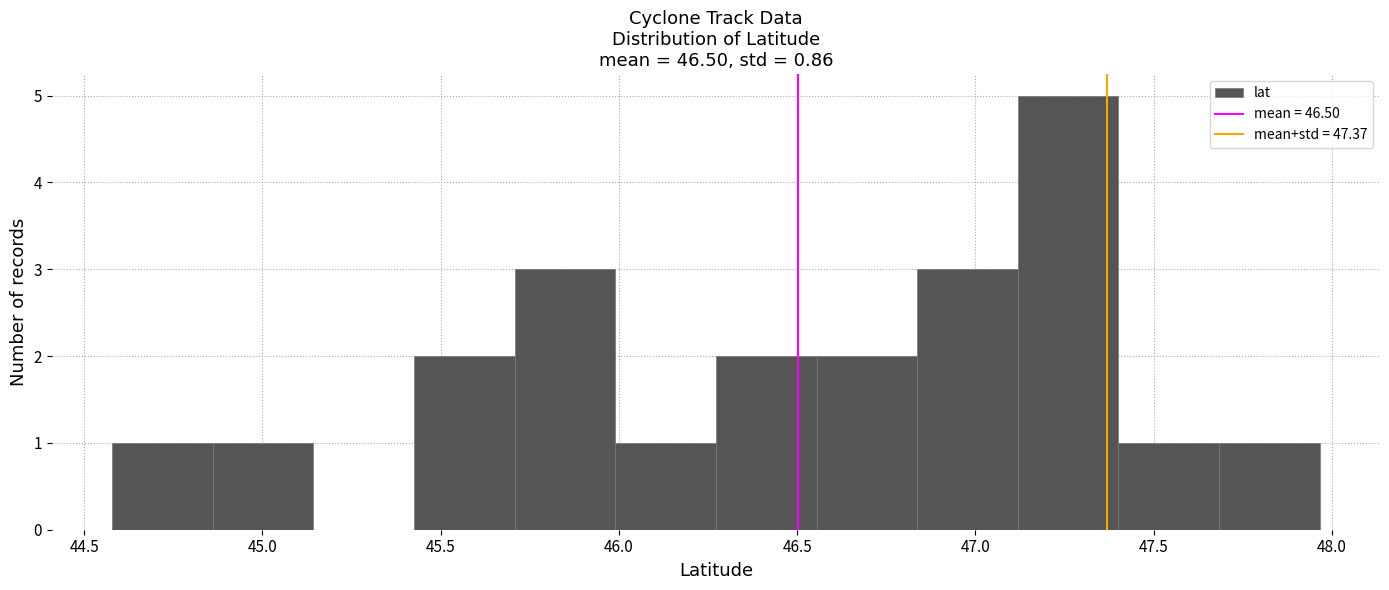

Reading left to right, list every bar in this chart as the range it spans on the x-axis followed by its height. Neither the bar edges nor the heights are printed on the chart, so give them approximately, as read against the axes.

44.60 to 44.85: 1
44.85 to 45.15: 1
45.15 to 45.45: 0
45.45 to 45.70: 2
45.70 to 46.00: 3
46.00 to 46.25: 1
46.25 to 46.55: 2
46.55 to 46.85: 2
46.85 to 47.10: 3
47.10 to 47.40: 5
47.40 to 47.70: 1
47.70 to 47.95: 1